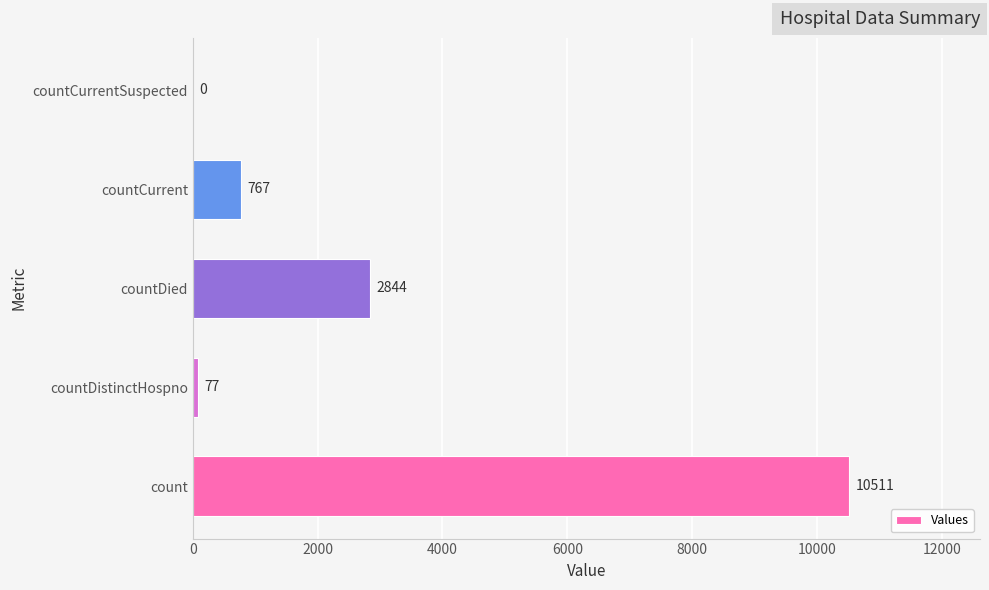

What is the sum of the values at countCurrentSuspected and countCurrent?

767